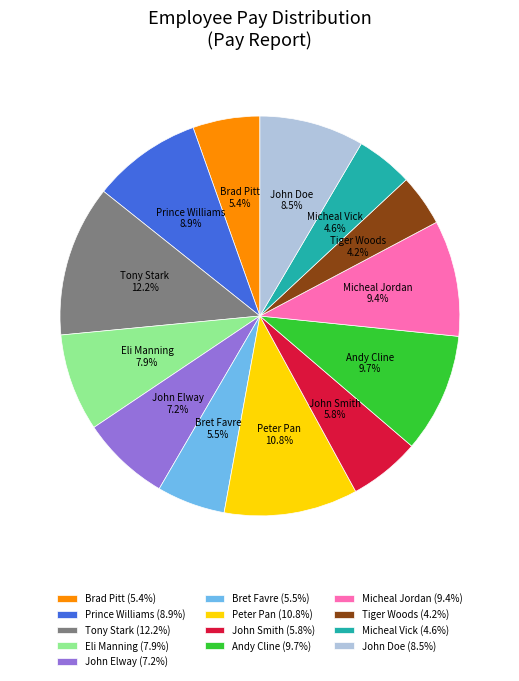

Approximately how many times larger is the value at John Elway compared to Tony Stark?

0.6